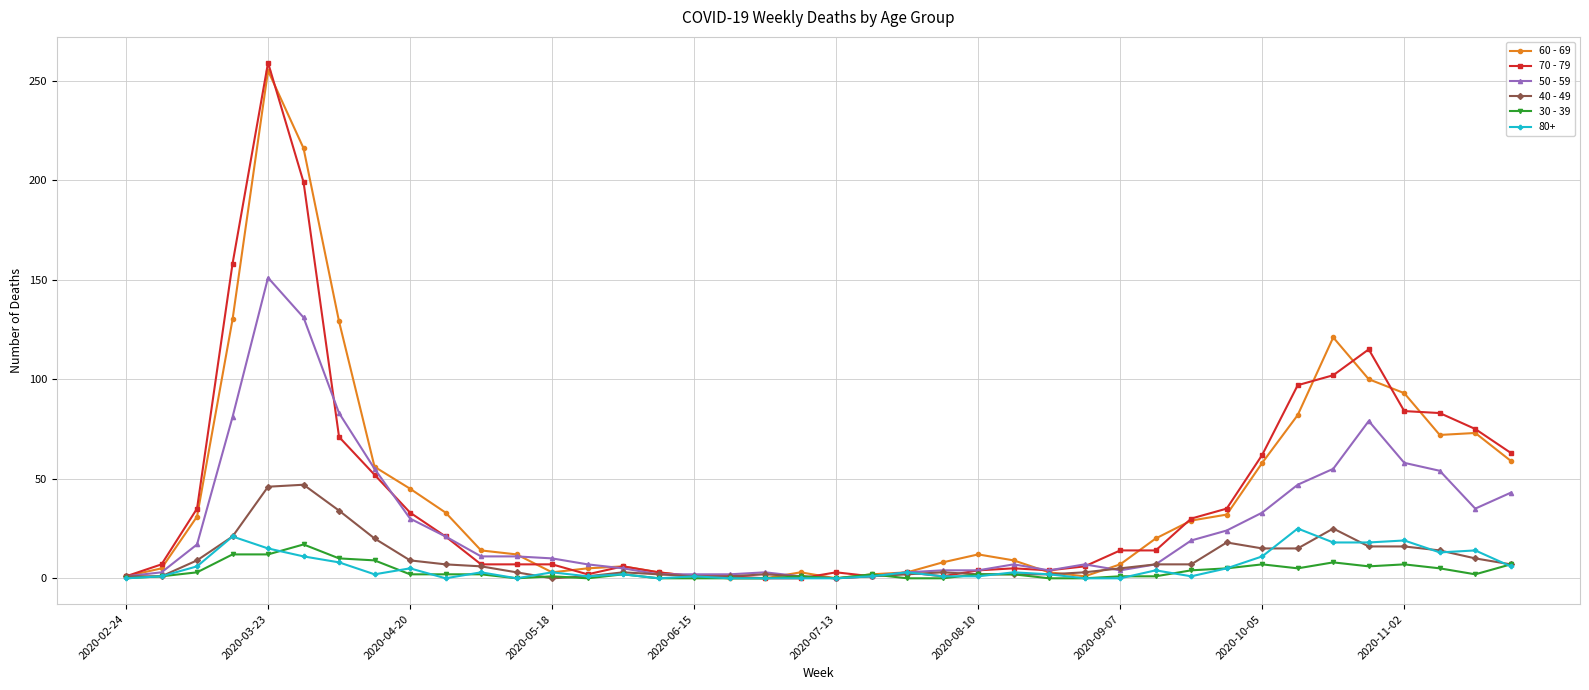

Which series has the widest spread of values?

70 - 79